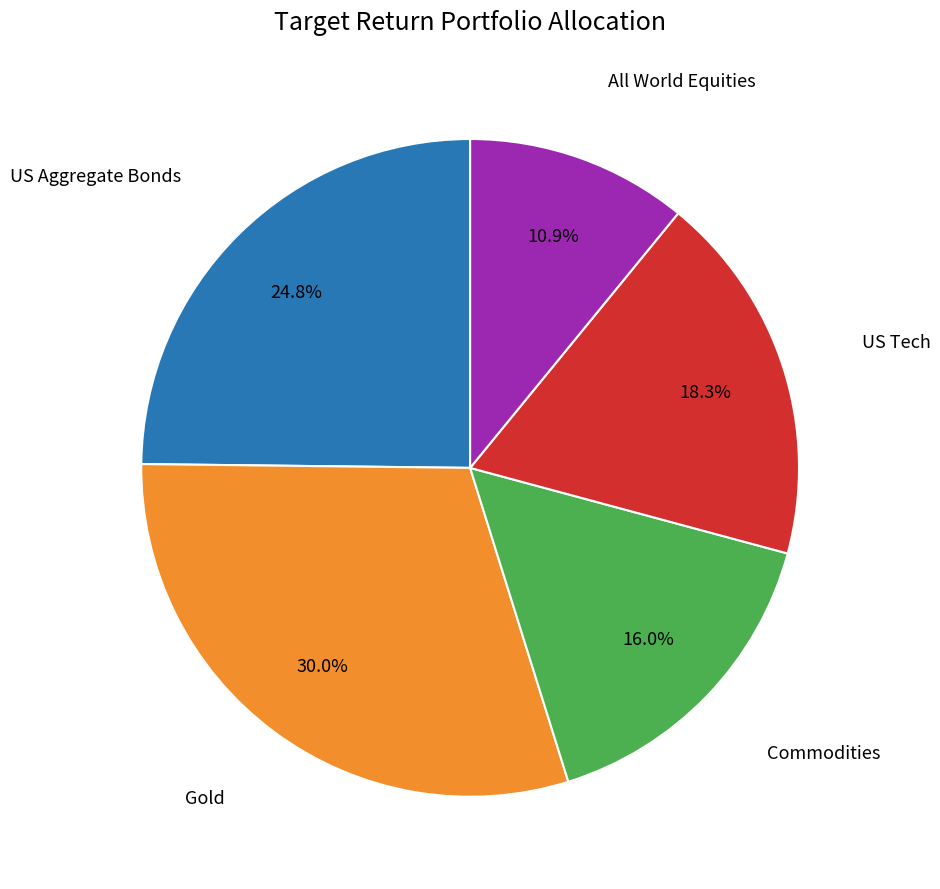

Is there any slice that represents more than half of the pie?

No